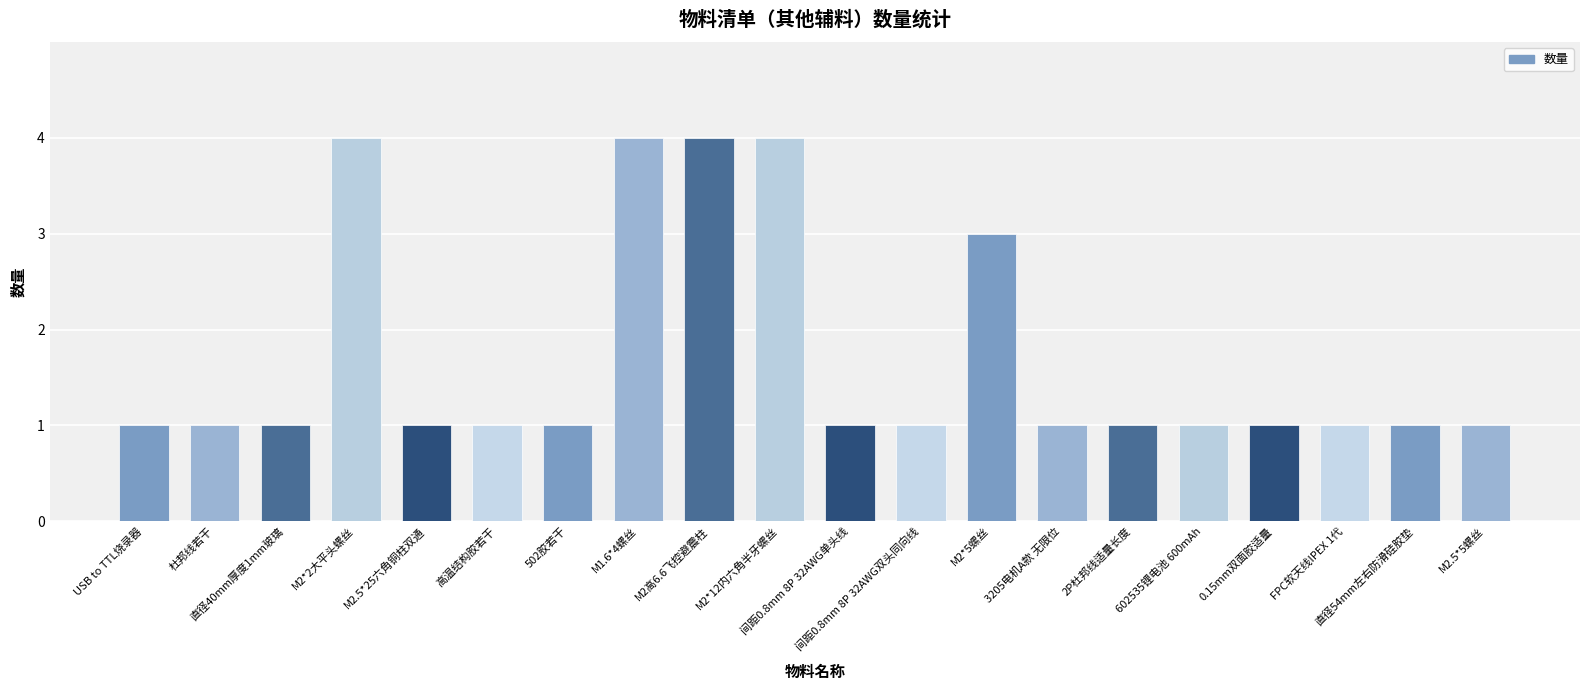

What is the greatest value displayed?

4